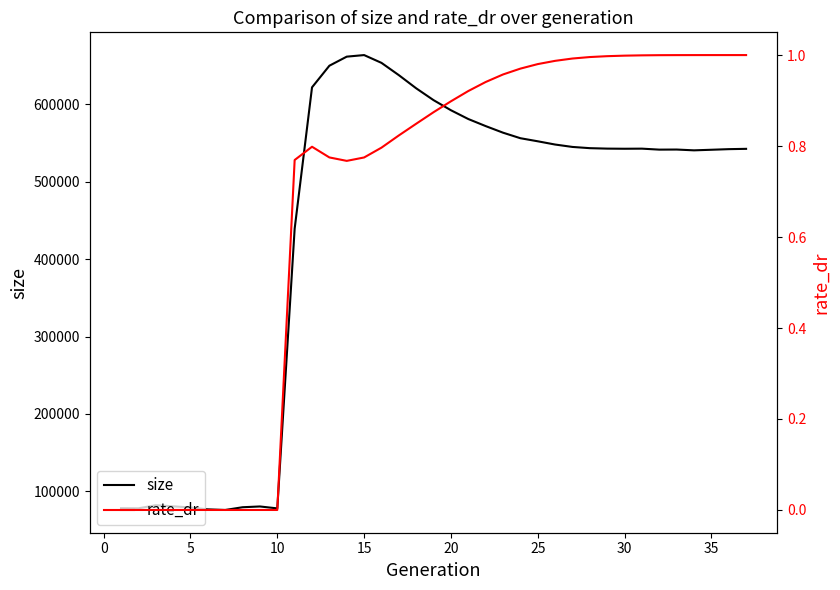

Which series has the largest total across all categories?

size